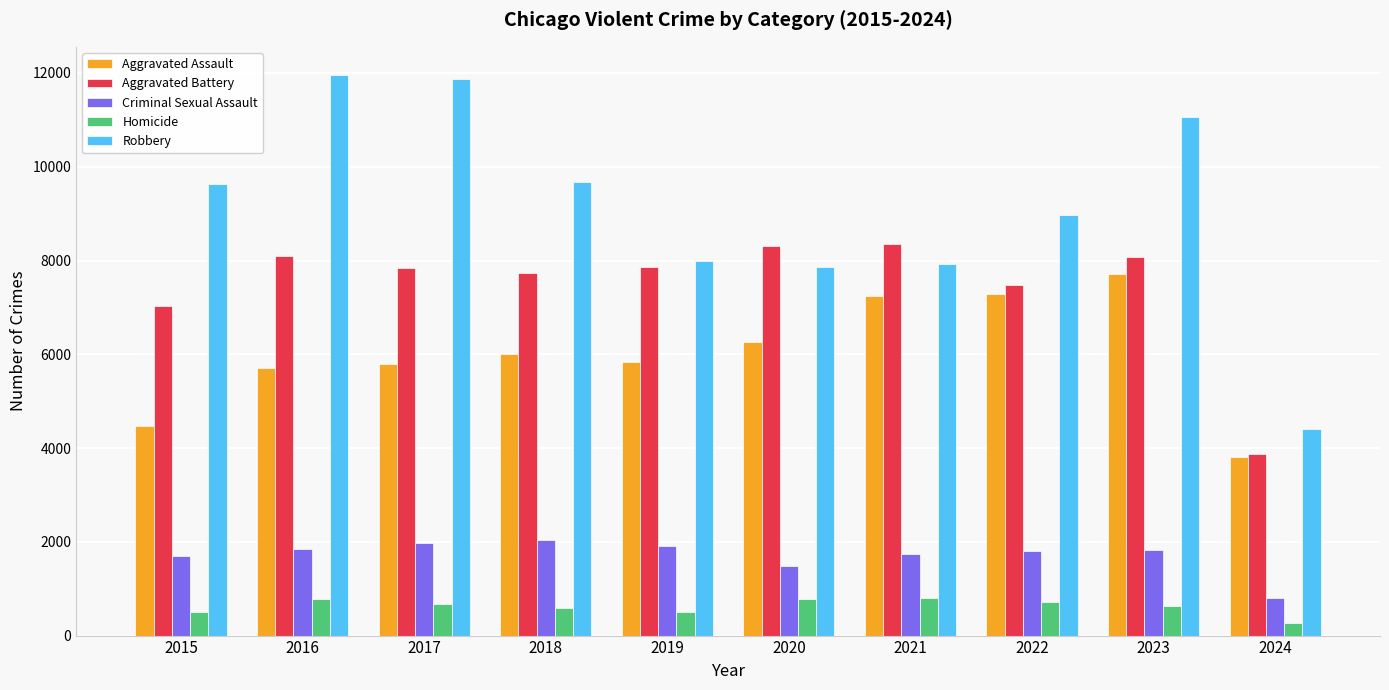

At which label does Aggravated Battery reach its minimum?

2024